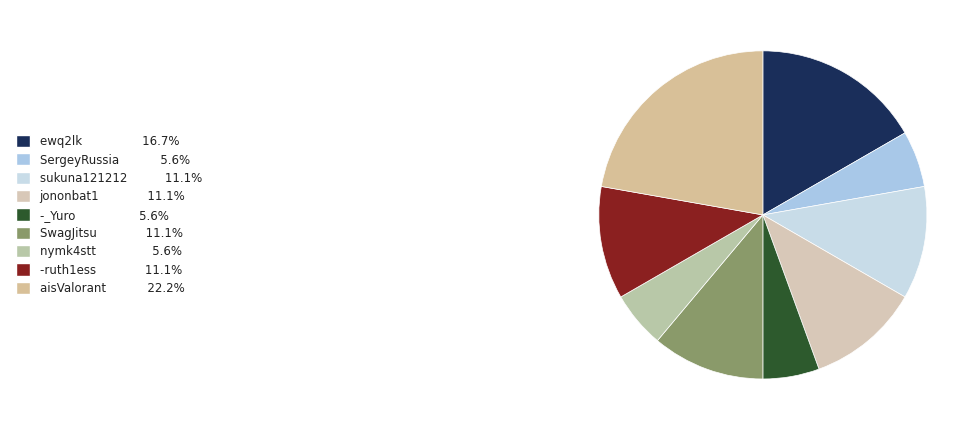

To the nearest percent, what is the difference between the largest and smallest slice percentages?

17%